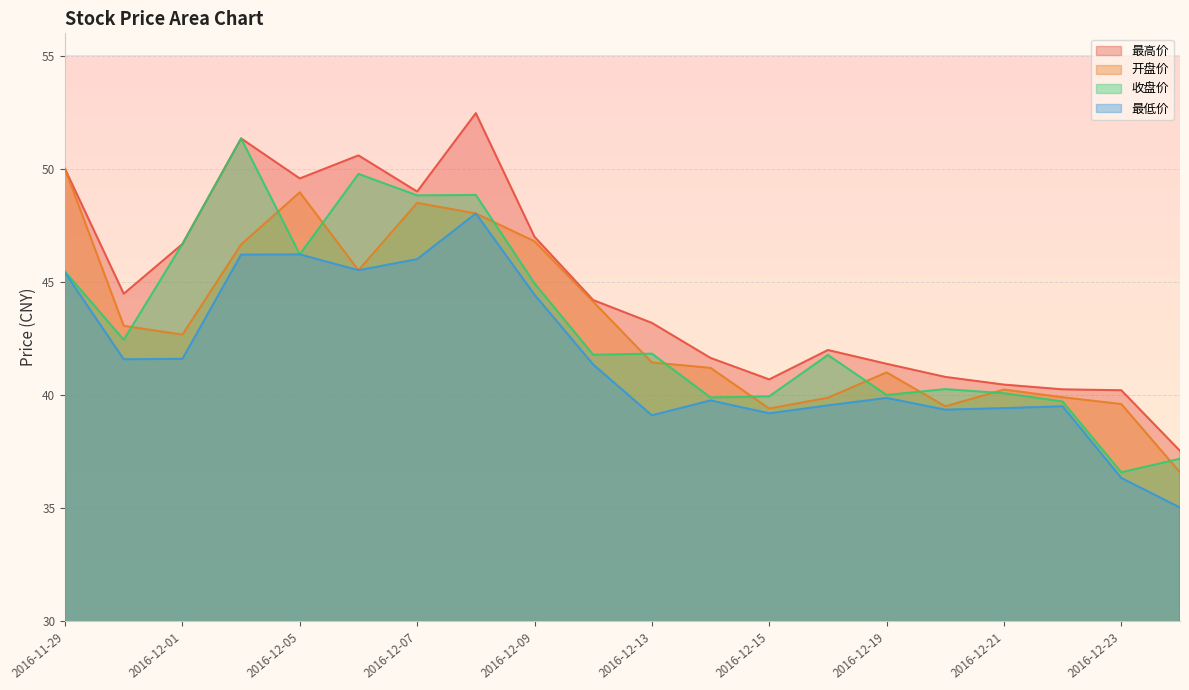

What is the label of the 15th point from the right?

2016-12-06